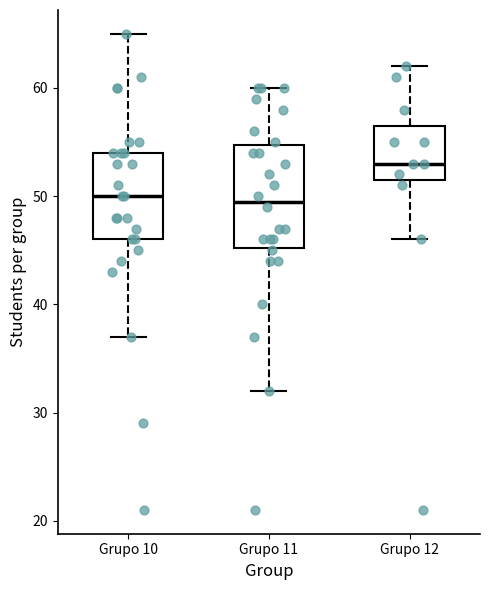

Reading left to right, read every box against the y-axis: the position of its median line, the range the box covers, and the ends of its whiskers. The values are not printed on the chart, so give them approximately, as read against the axis.

Grupo 10: median 50, box 46 to 54, whiskers 37 to 65
Grupo 11: median 50, box 45 to 55, whiskers 32 to 60
Grupo 12: median 53, box 52 to 57, whiskers 46 to 62